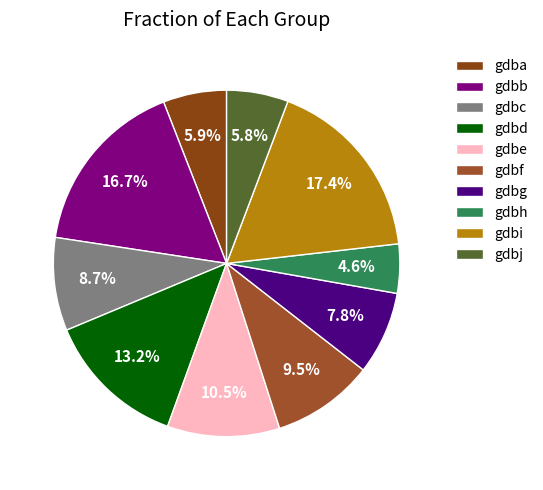

What percentage is the gdbi slice, to the nearest percent?

17%